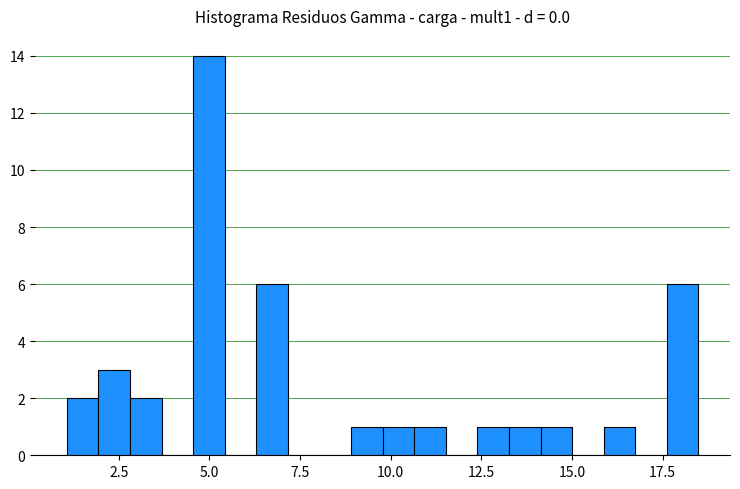

Around what value on the x-axis is the tallest bar? Give the approximate position of its centre, as read against the axis.

5.0